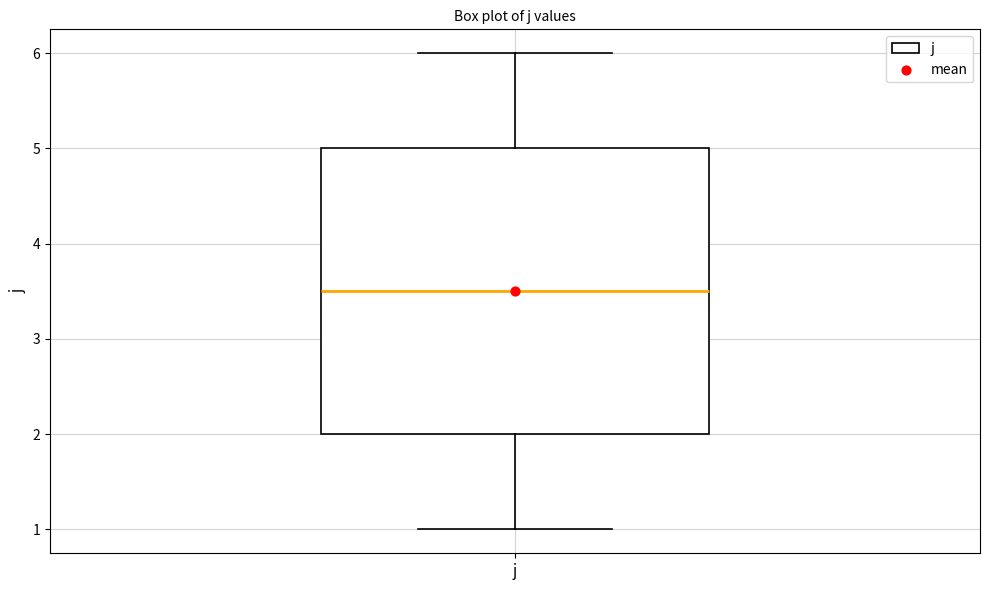

Read this box plot against the y-axis: the position of the median line, the range covered by the box, and the ends of both whiskers. The values are not printed on the chart, so give them approximately, as read against the axis.

median 3.5, box 2.0 to 5.0, whiskers 1.0 to 6.0